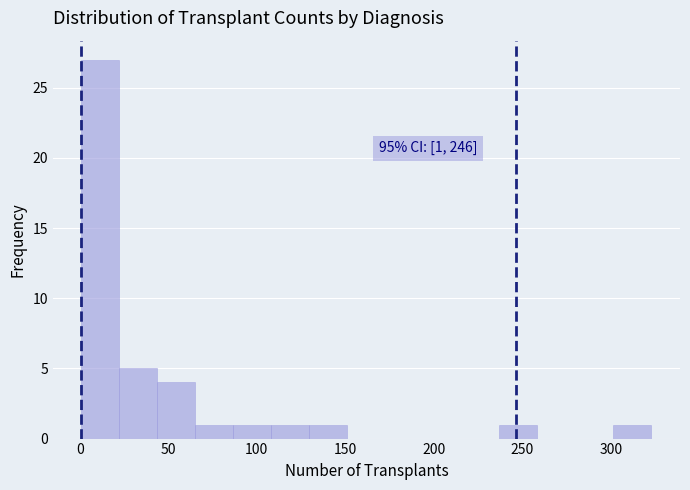

Which range on the x-axis has the tallest bar?

0 to 20